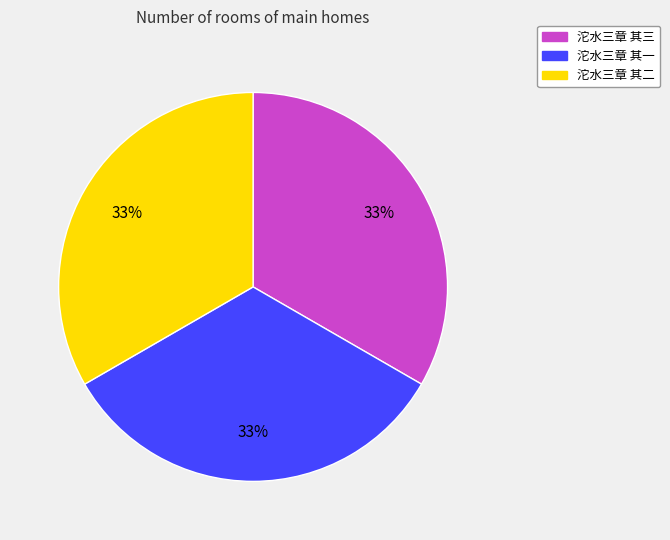

The 沱水三章 其一 slice represents 33% of the pie. True or false?

True